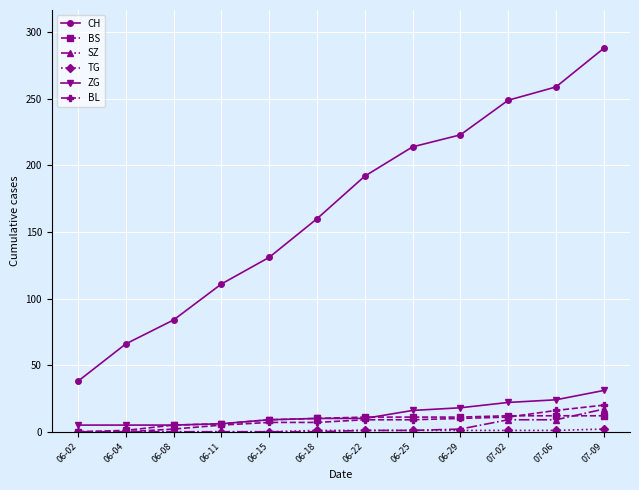

Between 06-08 and 06-11, which series saw the biggest shift?

CH